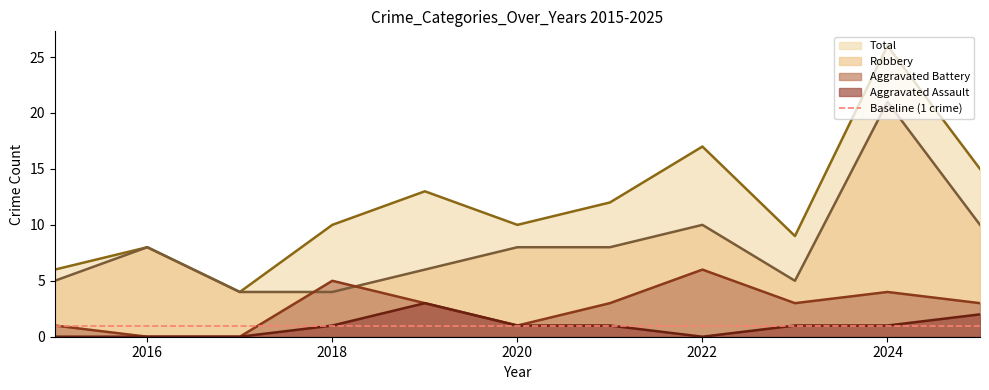

What value does the Robbery series have at 2015, to the nearest 5?

5